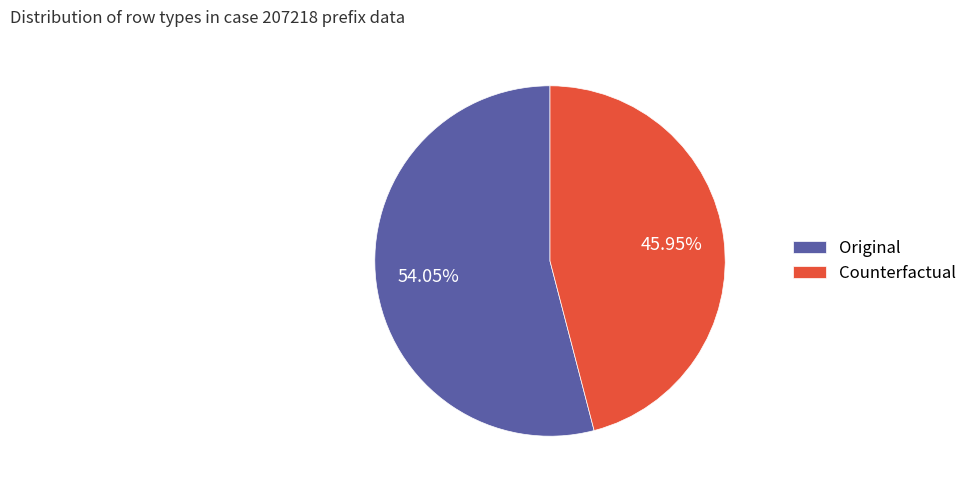

What is the largest slice in the pie chart?

Original